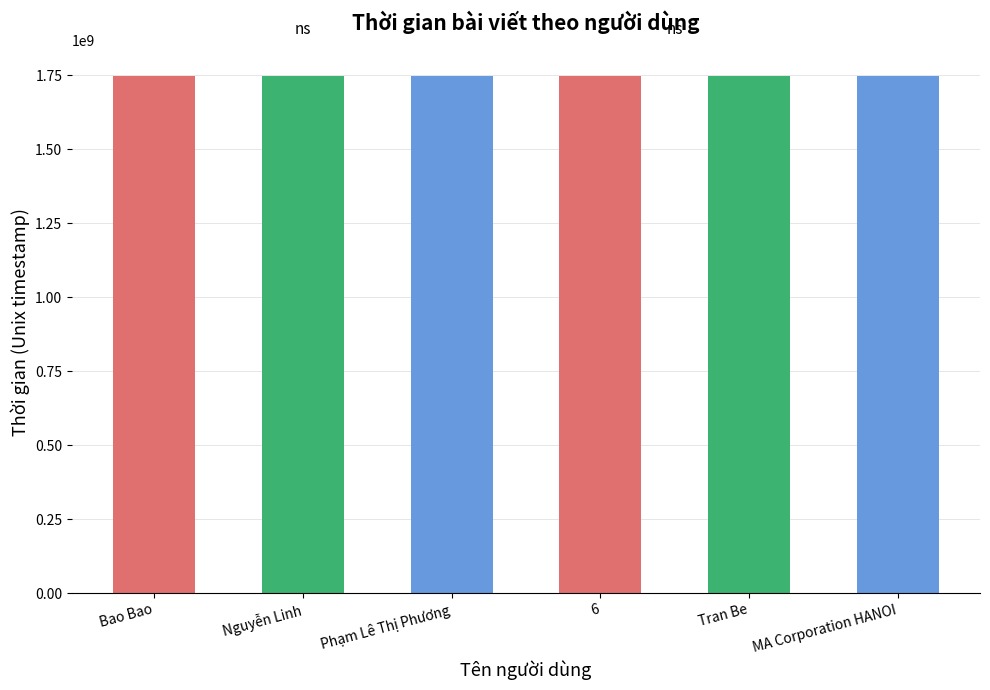

The chart shows a value of 2318979944 at Tran Be. True or false?

False